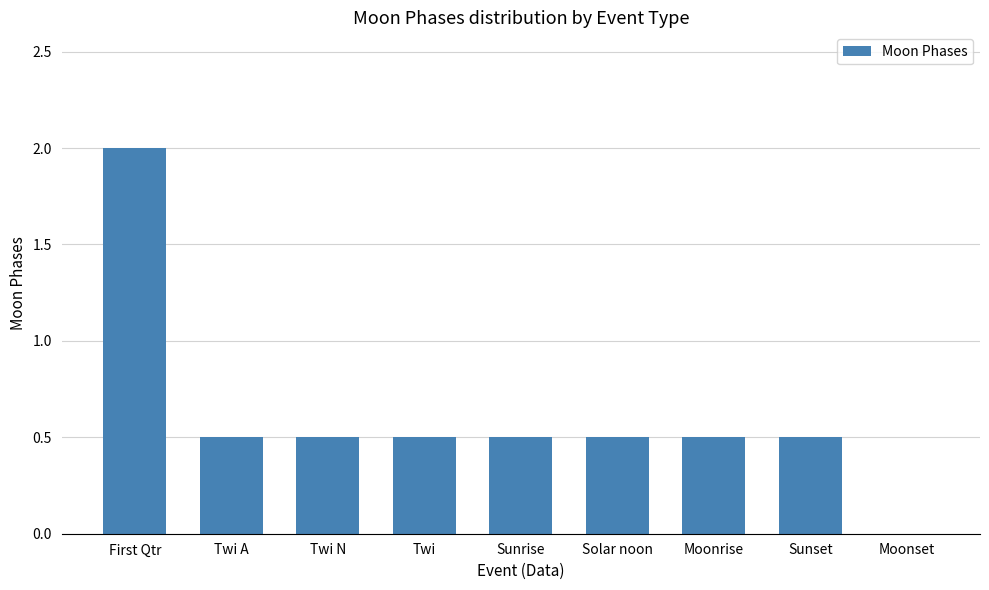

Read the value at Moonrise.

0.5